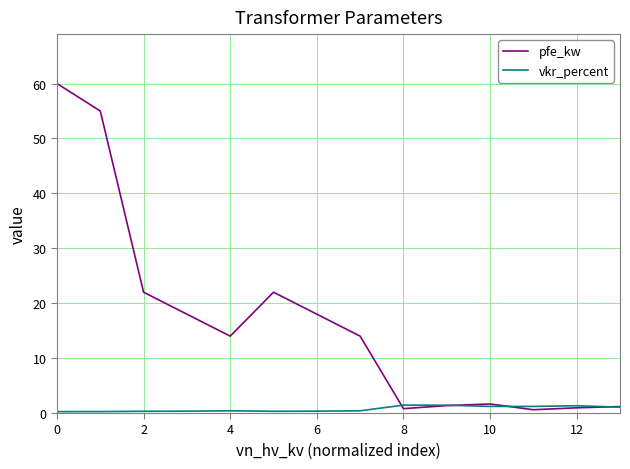

What is the lowest value of the pfe_kw series?

0.6